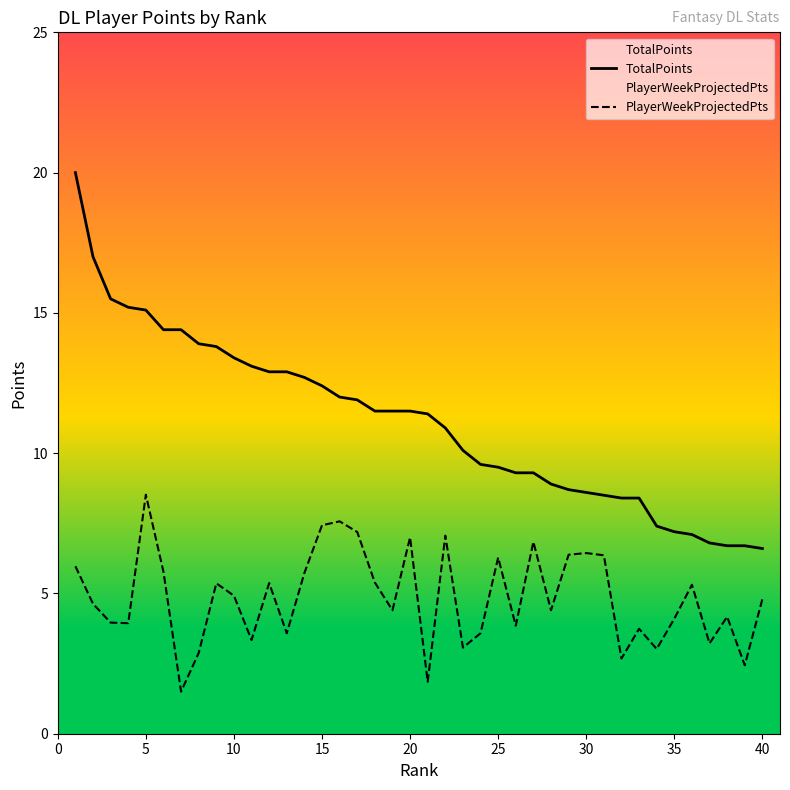

What is the value of the TotalPoints point at the 6th from the left?

14.4